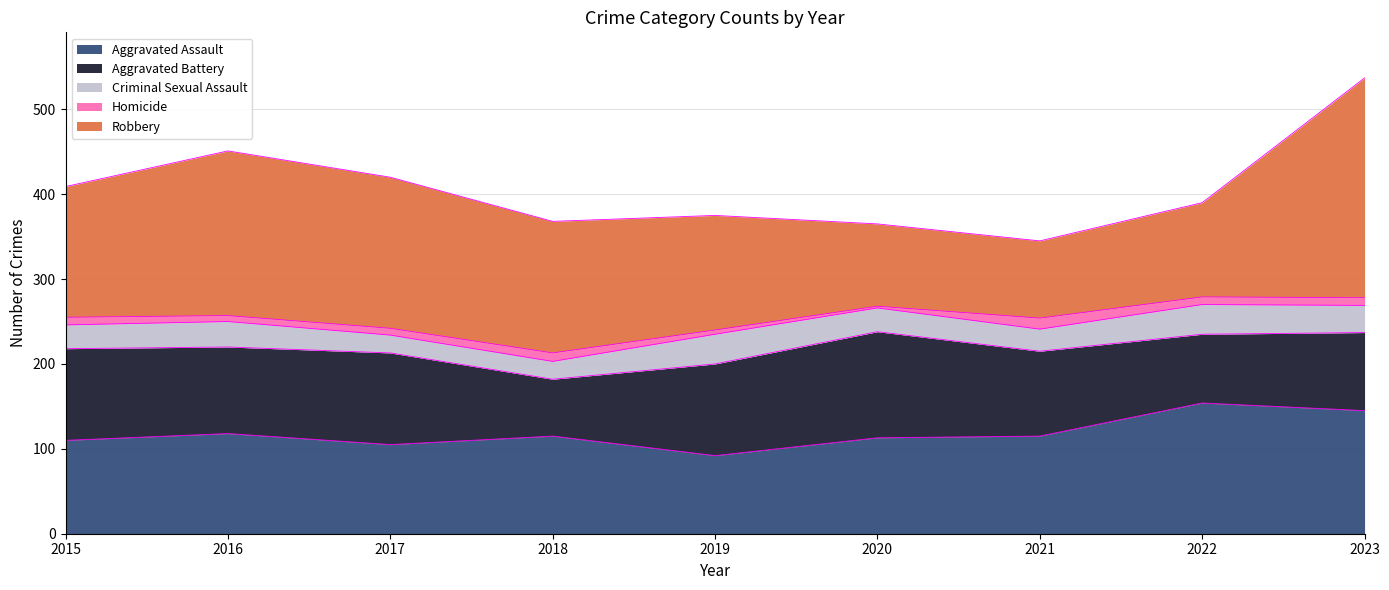

At how many categories does at least one series exceed 147?

6